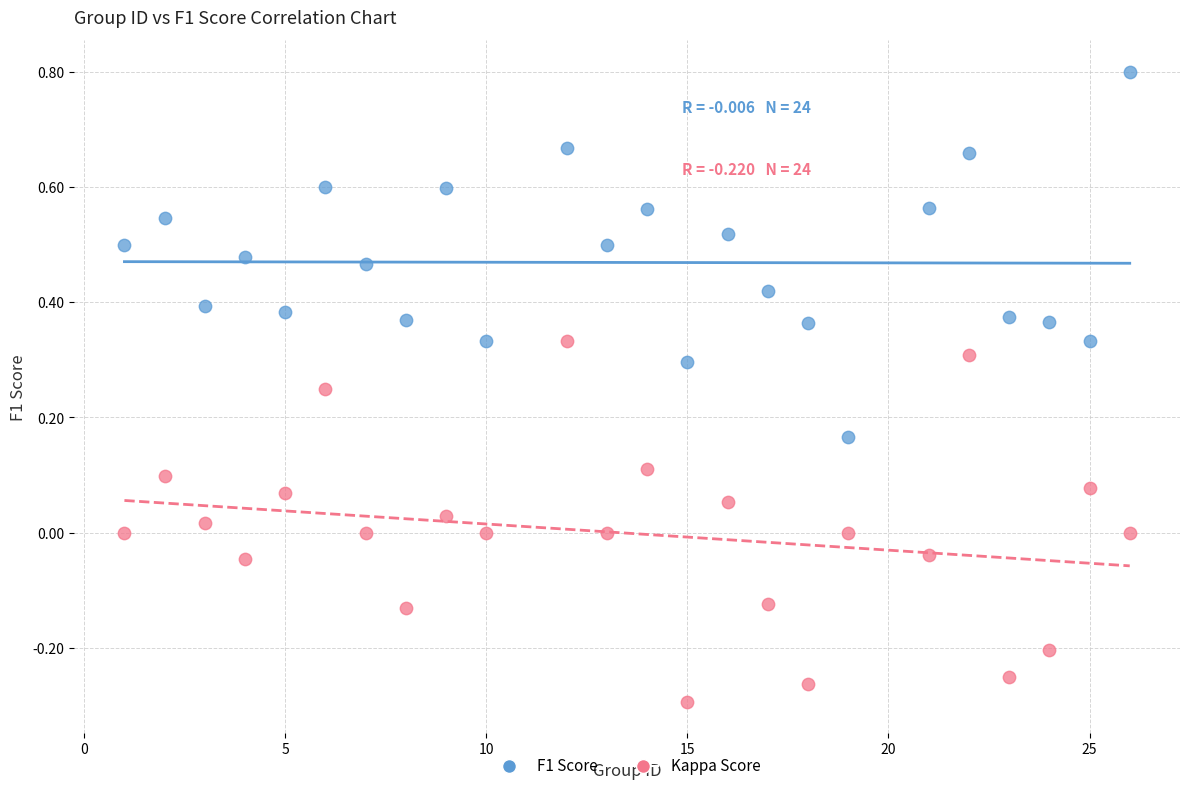

What are all the series names shown in the legend?

F1 Score, Kappa Score